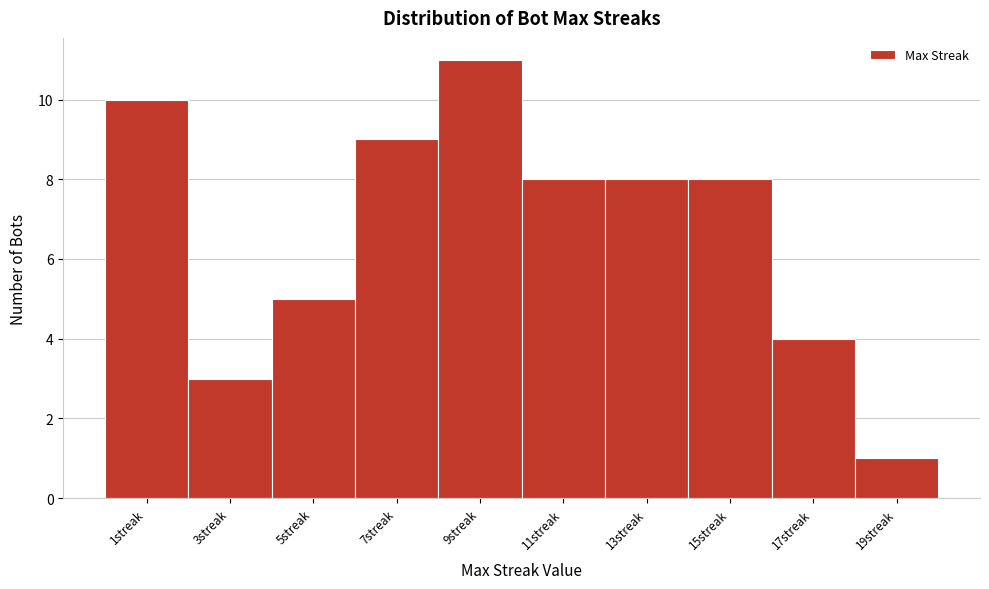

Reading left to right, extract all data points from this chart.

10	3	5	9	11	8	8	8	4	1